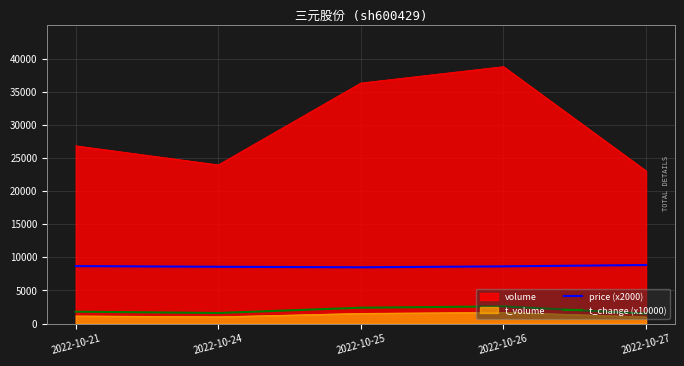

At how many categories does at least one series exceed 5237?

5